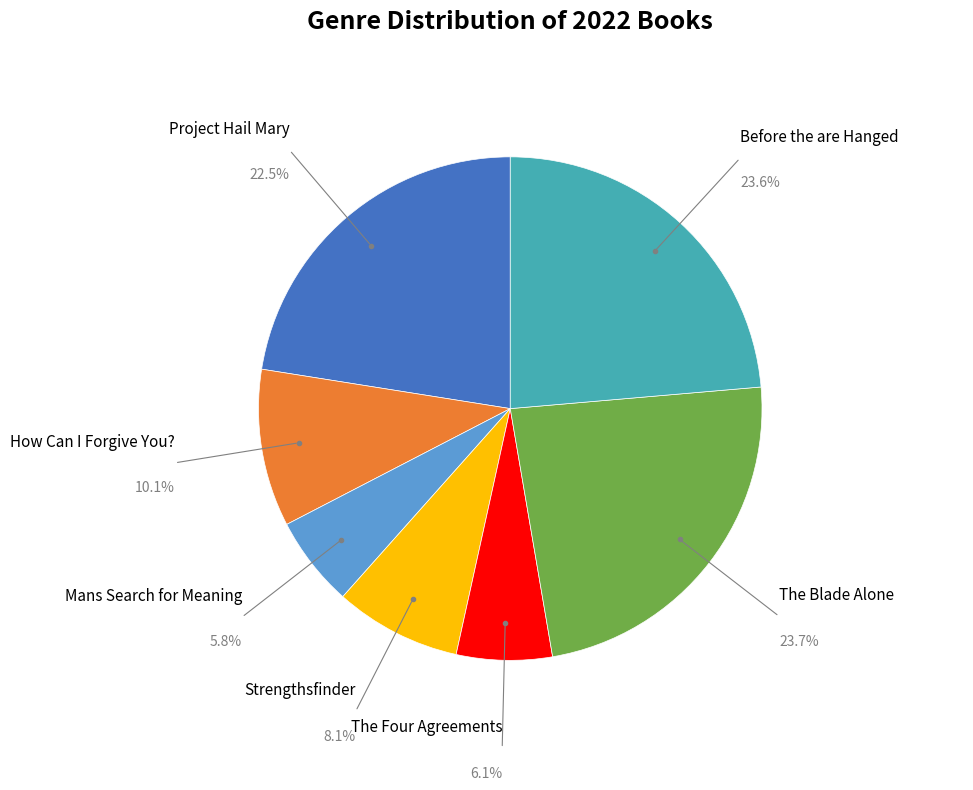

Combined, do Project Hail Mary and The Blade Alone account for over 50%?

No